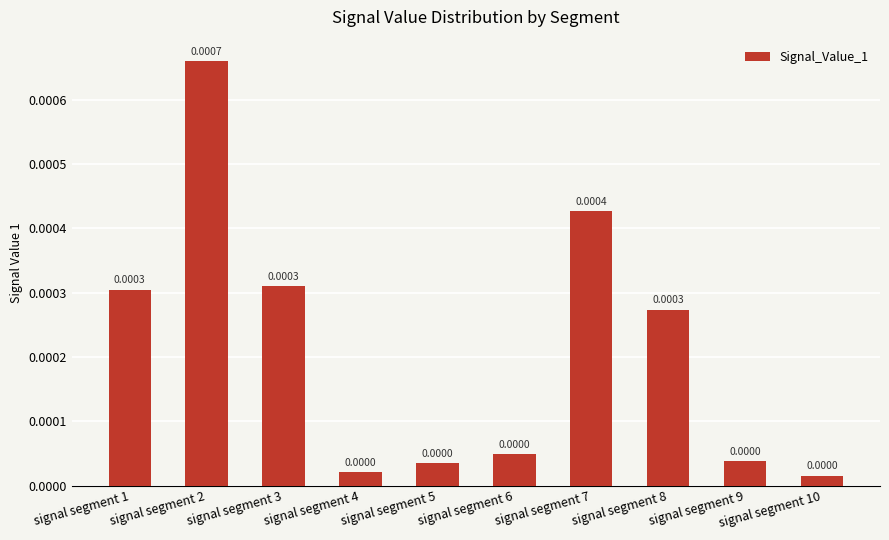

Which has a higher value, signal segment 8 or signal segment 4?

signal segment 8